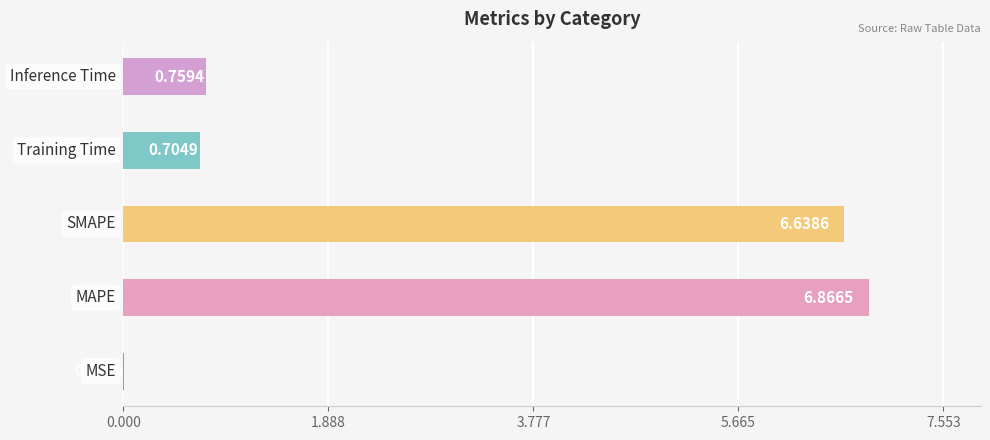

How many distinct data groups are displayed?

1